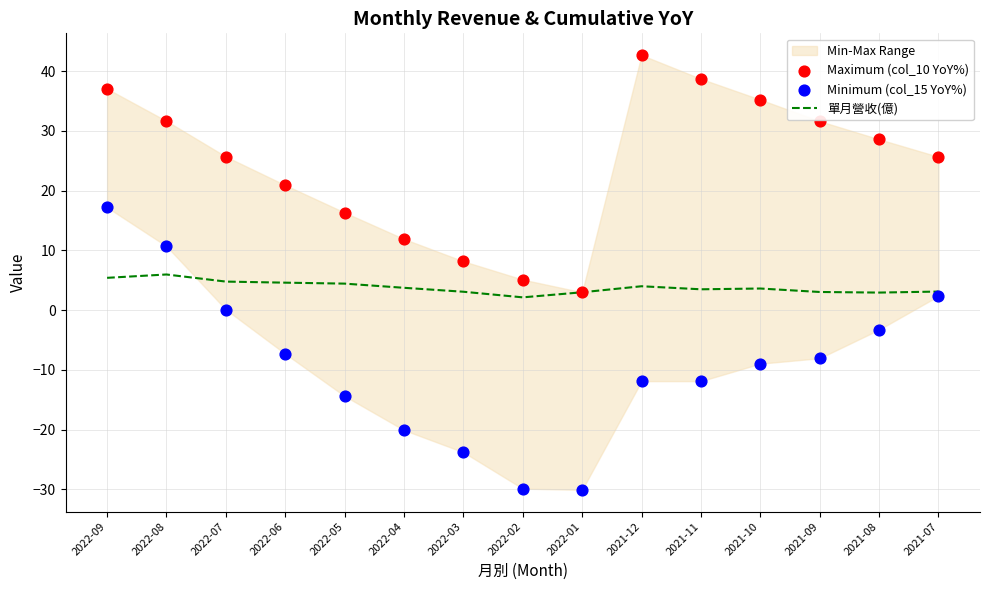

At which category is the sum across all series the highest?

2022-09